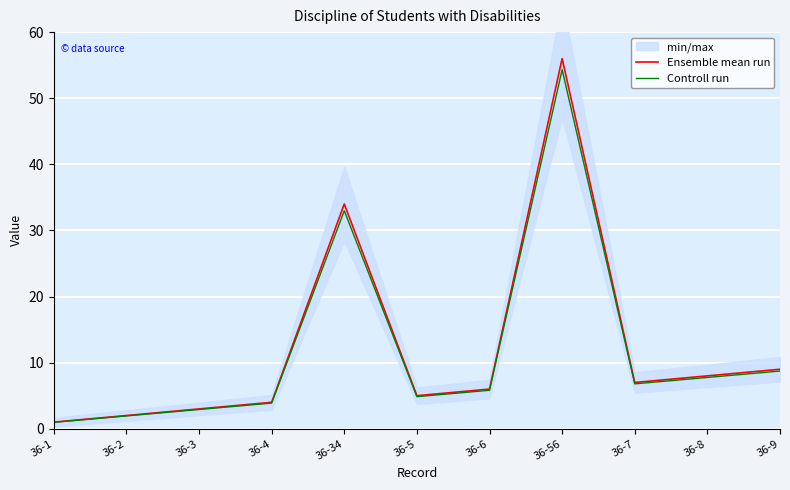

What is the approximate value of Ensemble mean run at 36-4?

4.0